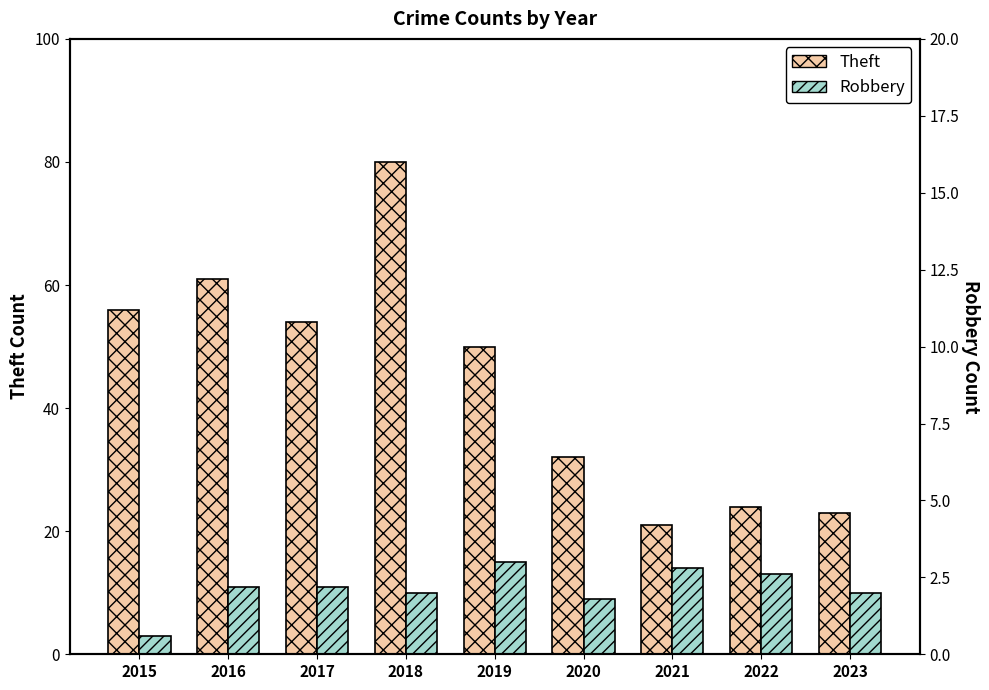

What is the difference between the second highest and second lowest values in the Theft series?

38